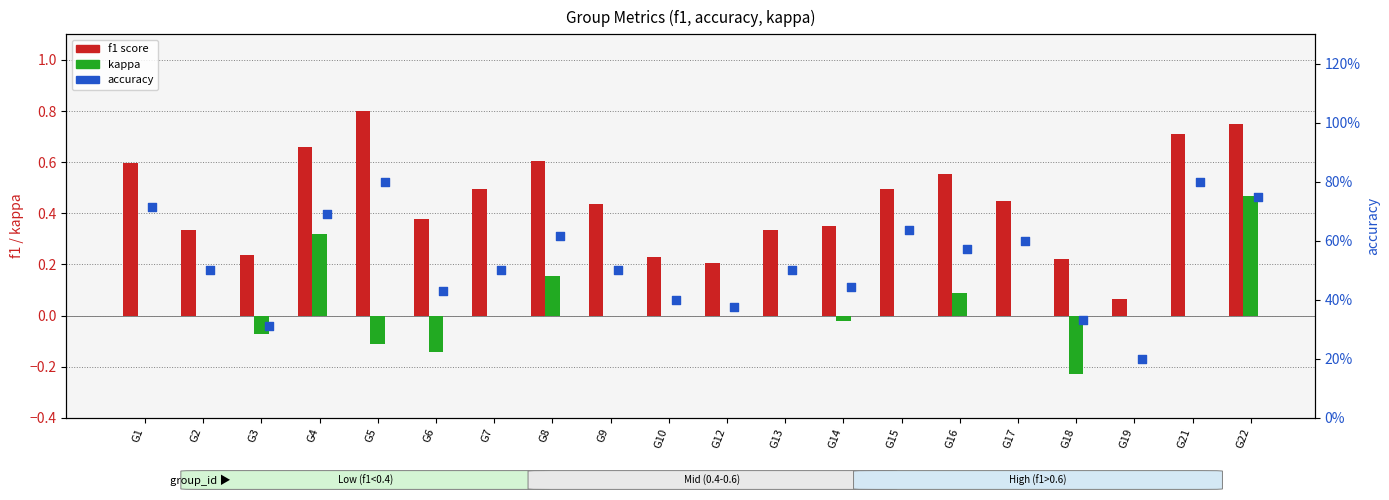

Which series has the largest total across all categories?

accuracy